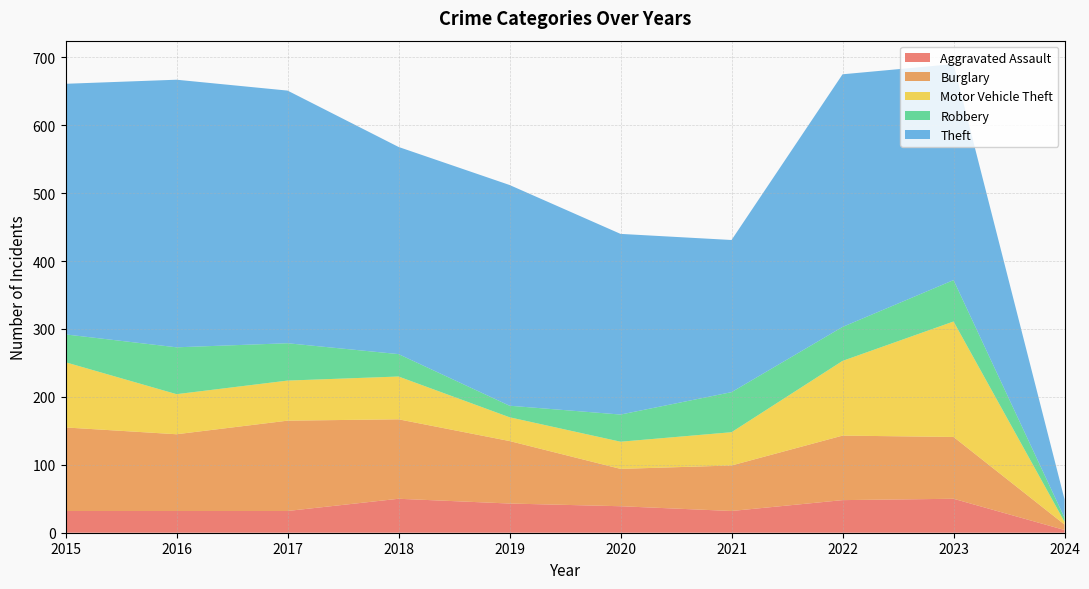

Reading right to left, transcribe all the data shown in this chart.

Aggravated Assault: 4	50	48	32	39	43	50	32	32	32
Burglary: 8	91	95	67	55	92	117	133	113	123
Motor Vehicle Theft: 4	170	110	49	40	35	63	59	59	96
Robbery: 6	61	50	59	40	17	33	55	69	41
Theft: 27	318	372	224	266	325	305	372	394	369